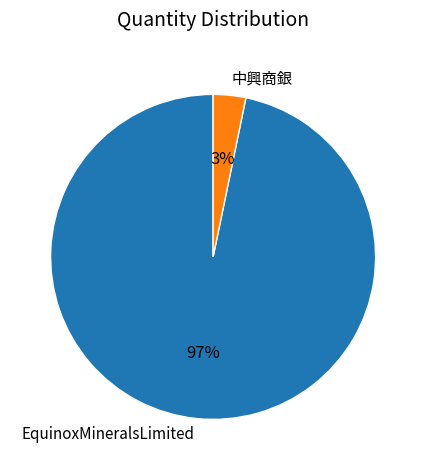

To the nearest percent, what is the difference between the EquinoxMineralsLimited and 中興商銀 slice percentages?

94%